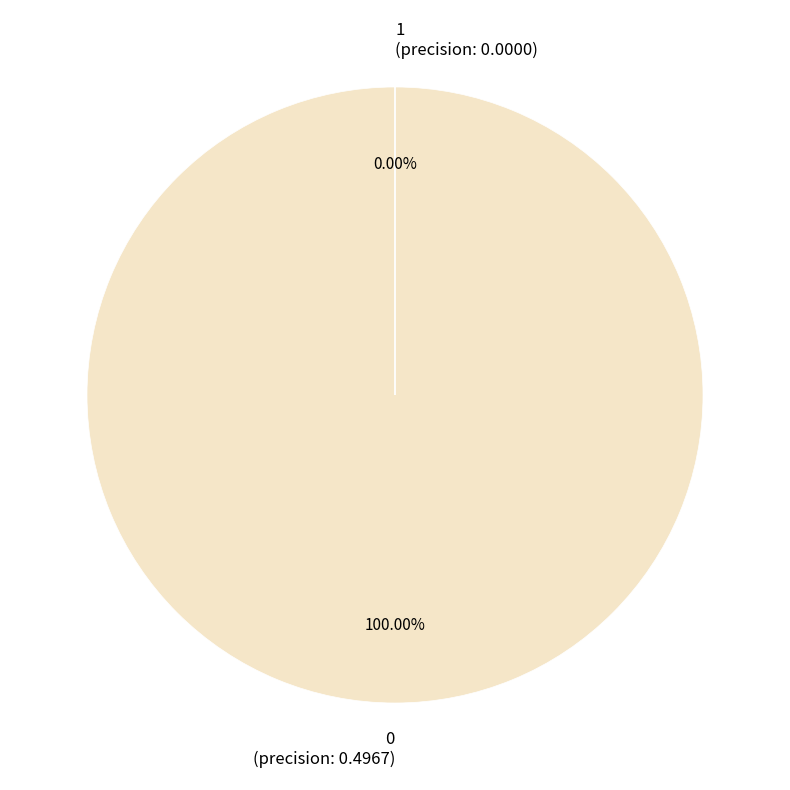

To the nearest percent, what percentage of the pie is 0?

100%